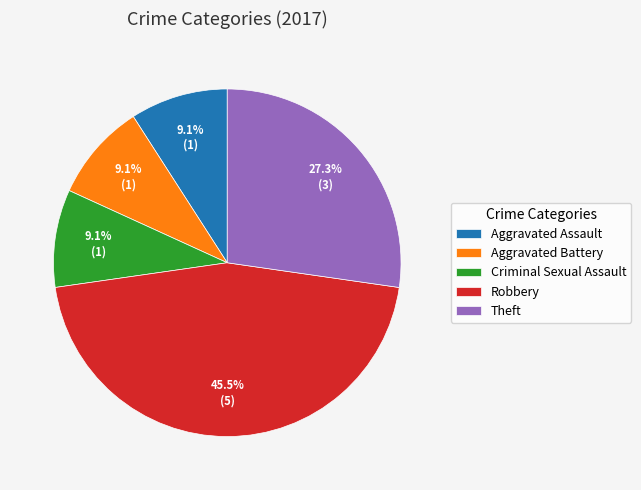

What is the ratio of the value at Aggravated Battery to the value at Aggravated Assault?

1.0